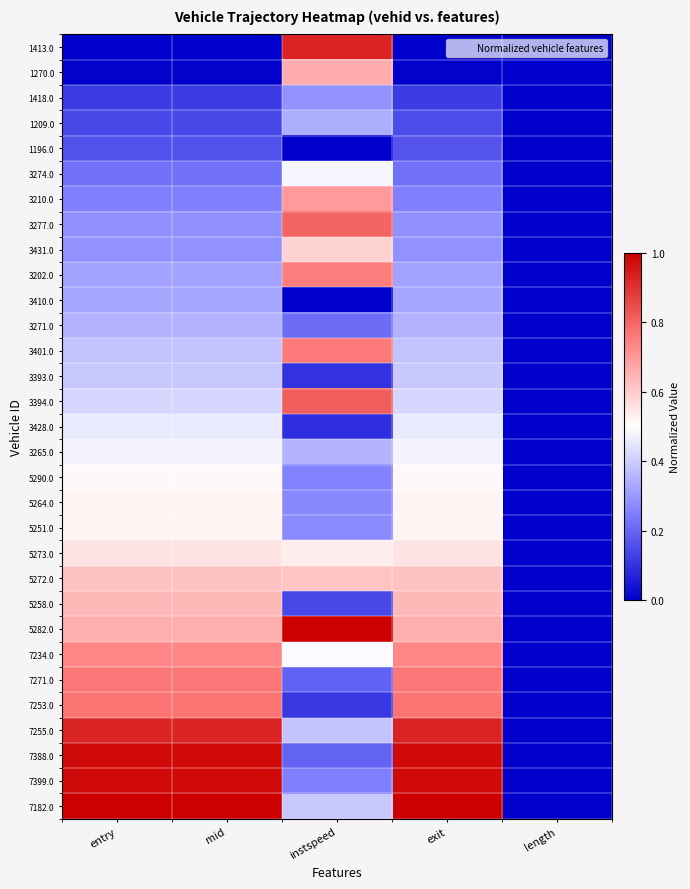

At how many categories does at least one series exceed 0?

4